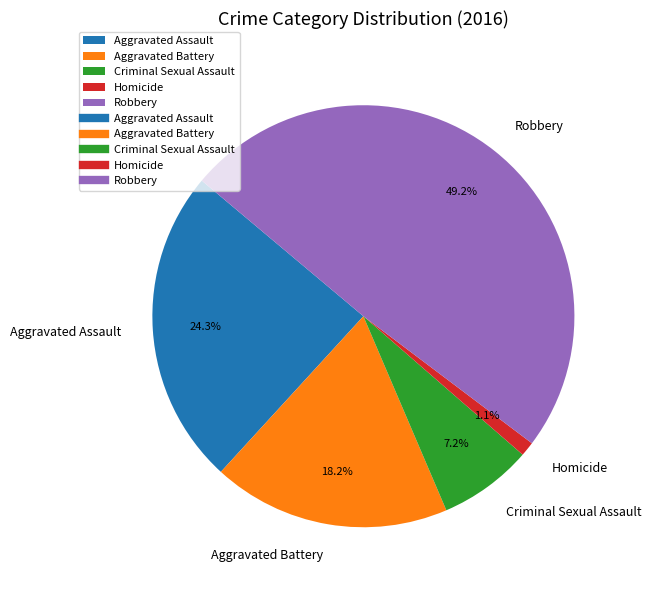

The Aggravated Assault slice represents 16% of the pie. True or false?

False